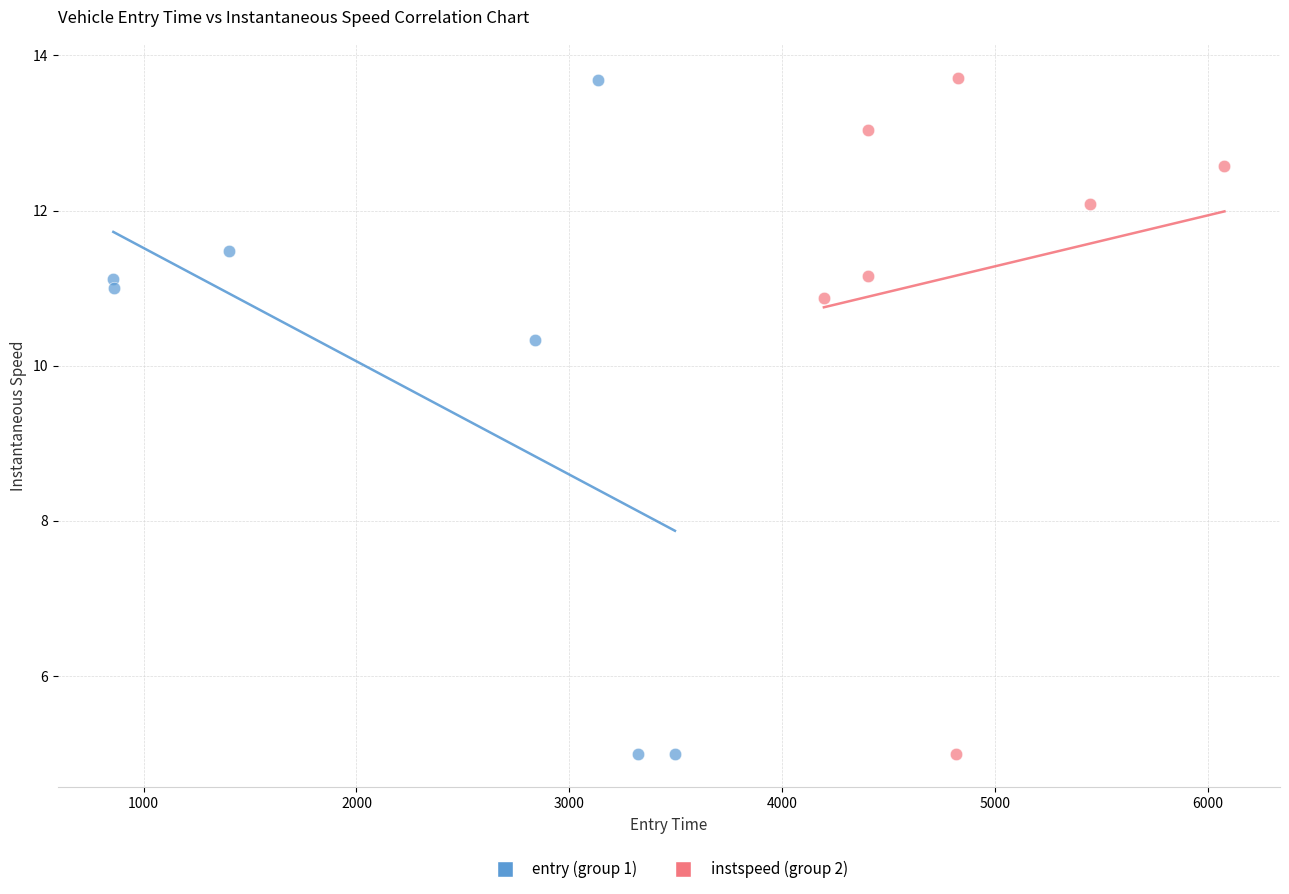

What are all the series names shown in the legend?

entry (group 1), instspeed (group 2)